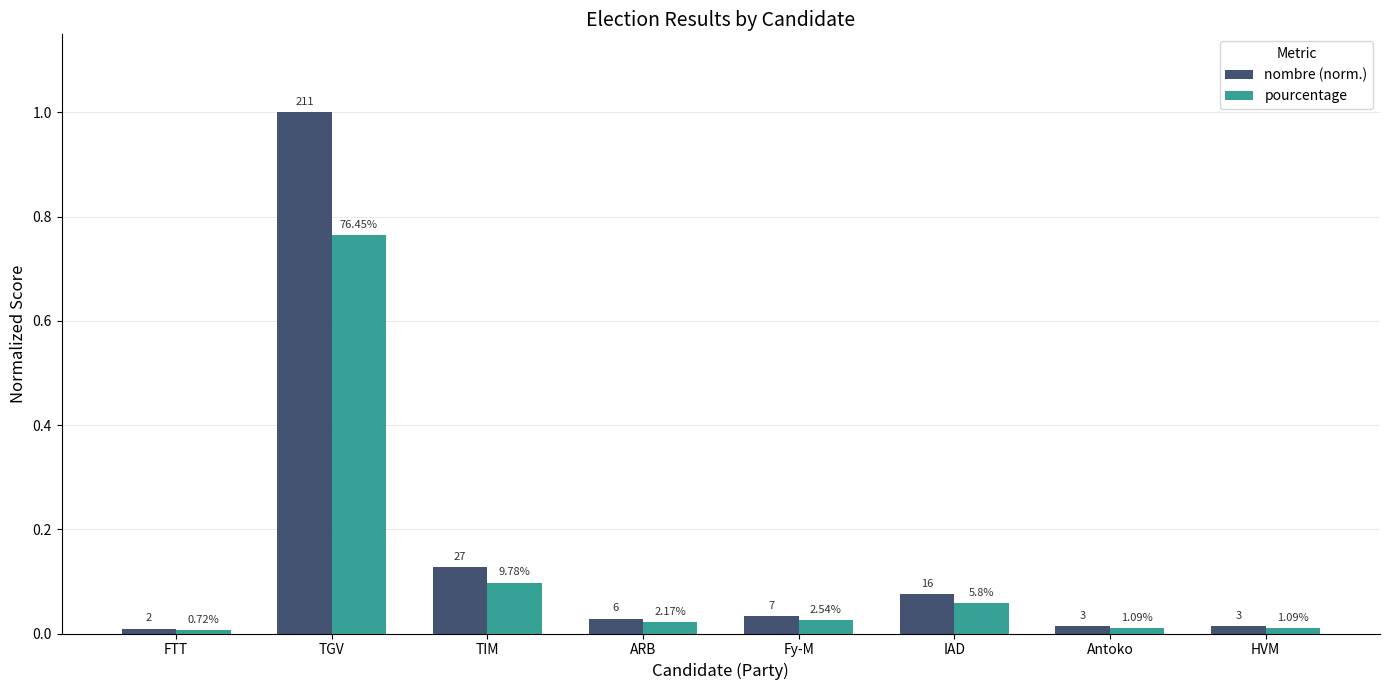

How many bars are there in each group?

2